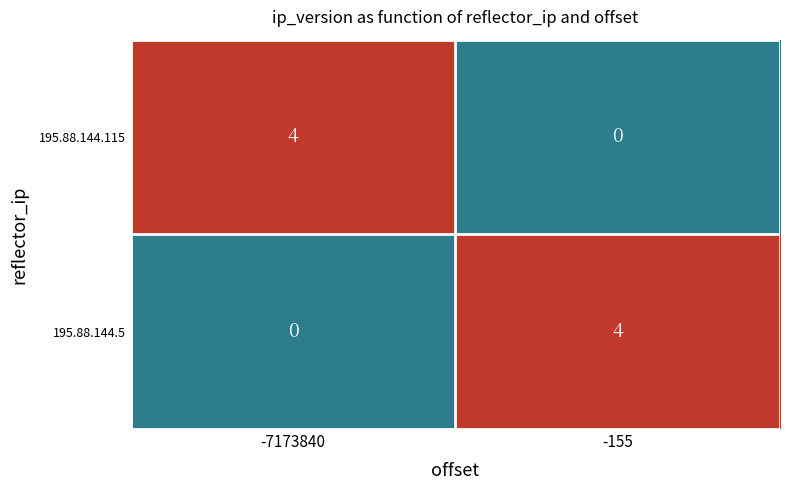

What is the highest value of the 195.88.144.115 series?

4